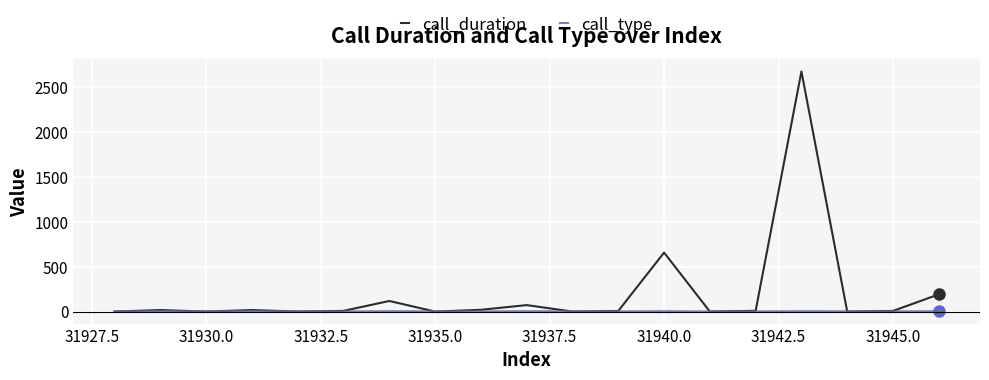

Which series has the widest spread of values?

call_duration